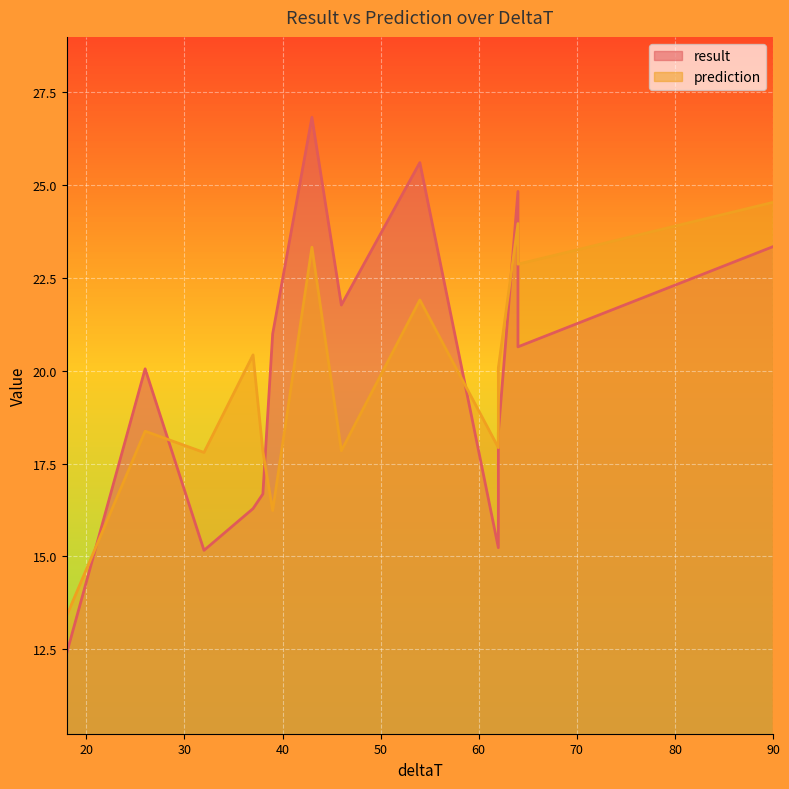

Reading left to right, what are all the values shown in this chart?

result: 62=18.3	64=20.6	62=15.2	64=24.8	46=21.8	32=15.2	26=20.1	18=12.4	90=23.3	54=25.6	37=16.3	43=26.8	39=21.0	38=16.7
prediction: 62=20.1	64=22.9	62=17.9	64=24.0	46=17.8	32=17.8	26=18.4	18=13.4	90=24.5	54=21.9	37=20.4	43=23.3	39=16.2	38=17.8